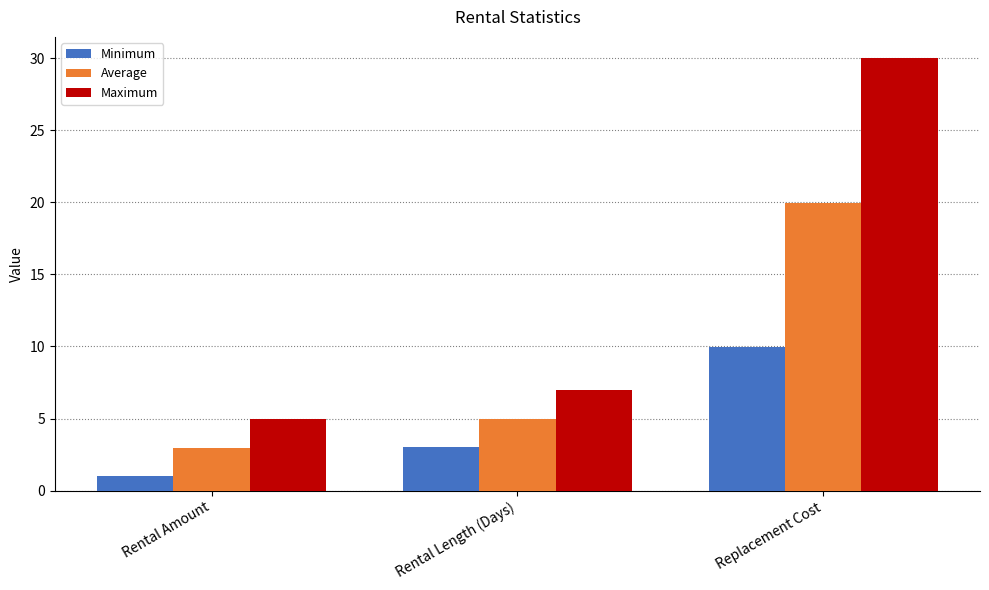

What is the sum of all Minimum values?

14.0